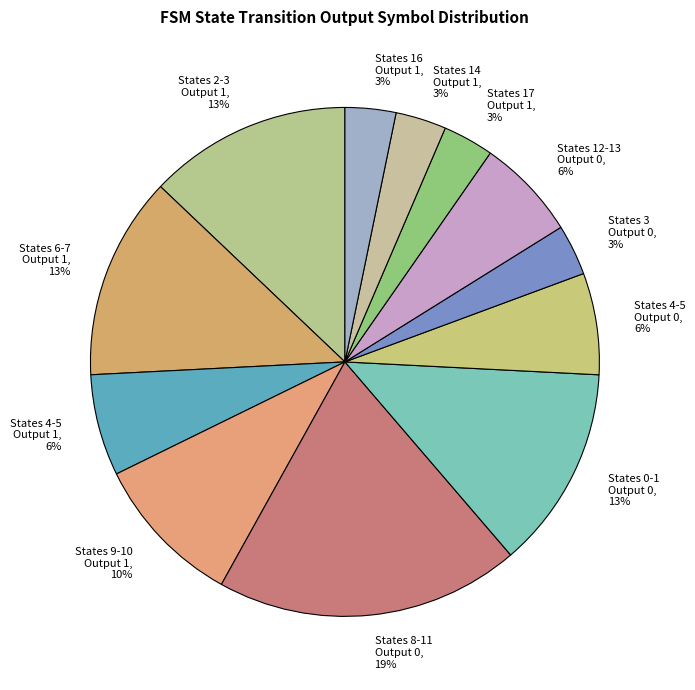

Between States 0-1 Output 0, 13% and States 9-10 Output 1, 10%, which is larger?

States 0-1 Output 0, 13%